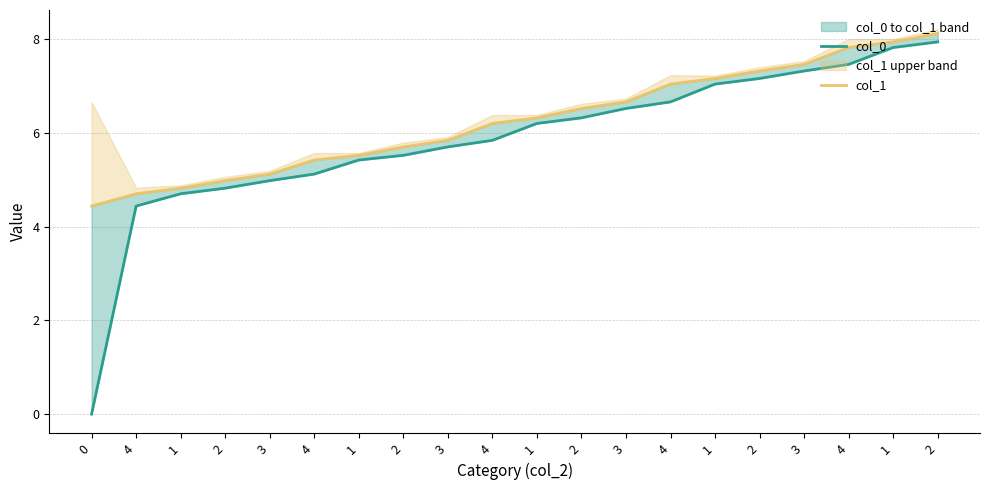

What is the sum of all col_0 values?

117.0